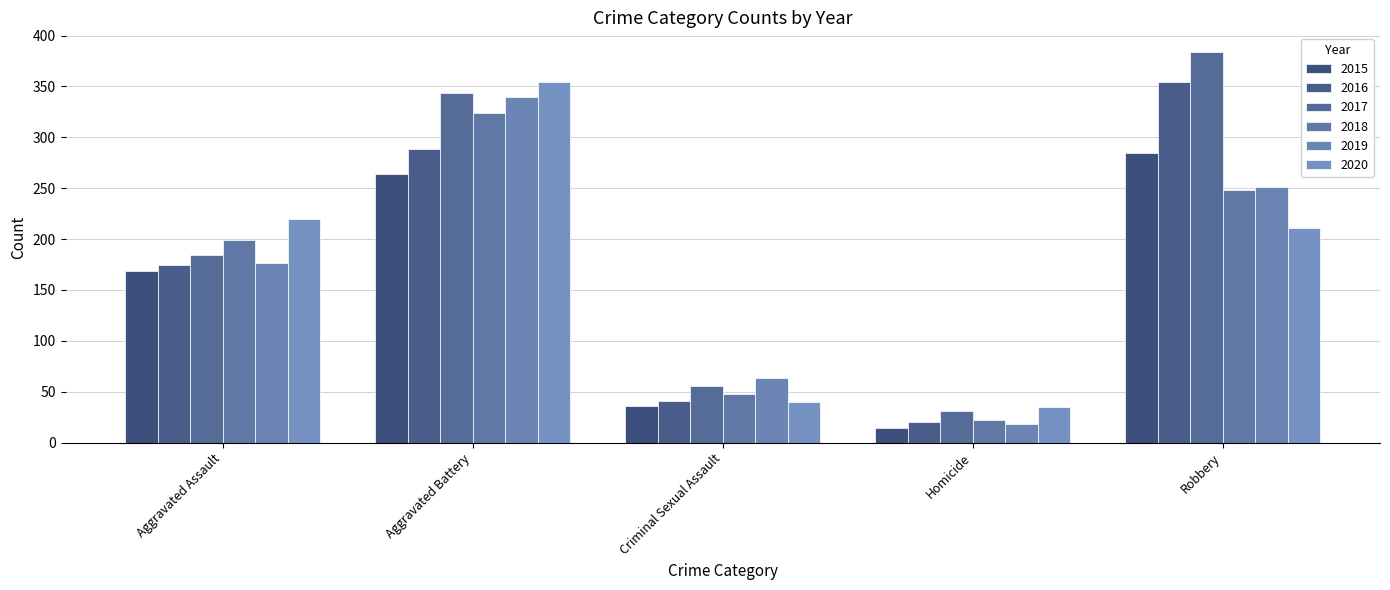

The value of 2015 at Homicide is 23. True or false?

False